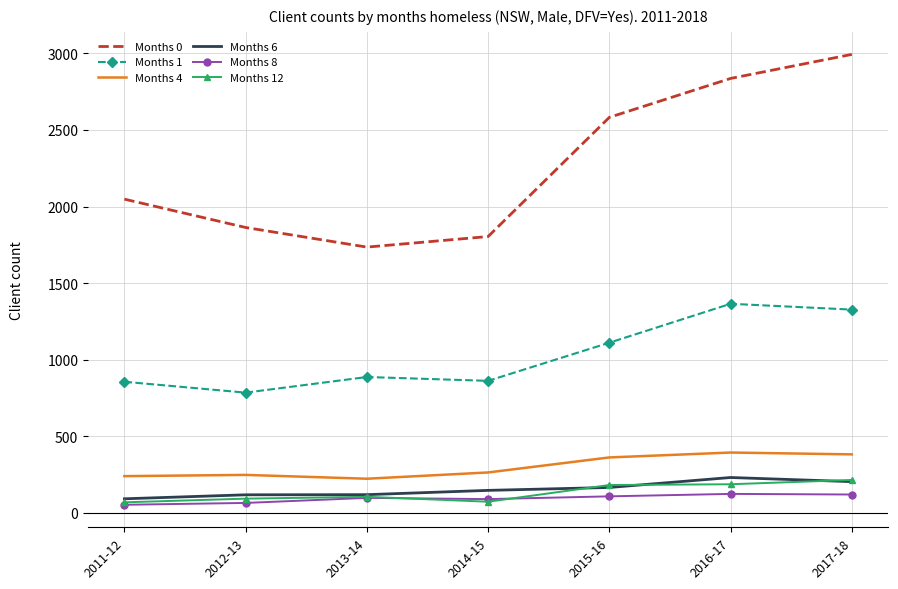

True or false: Months 0 and Months 8 cross at least once.

False